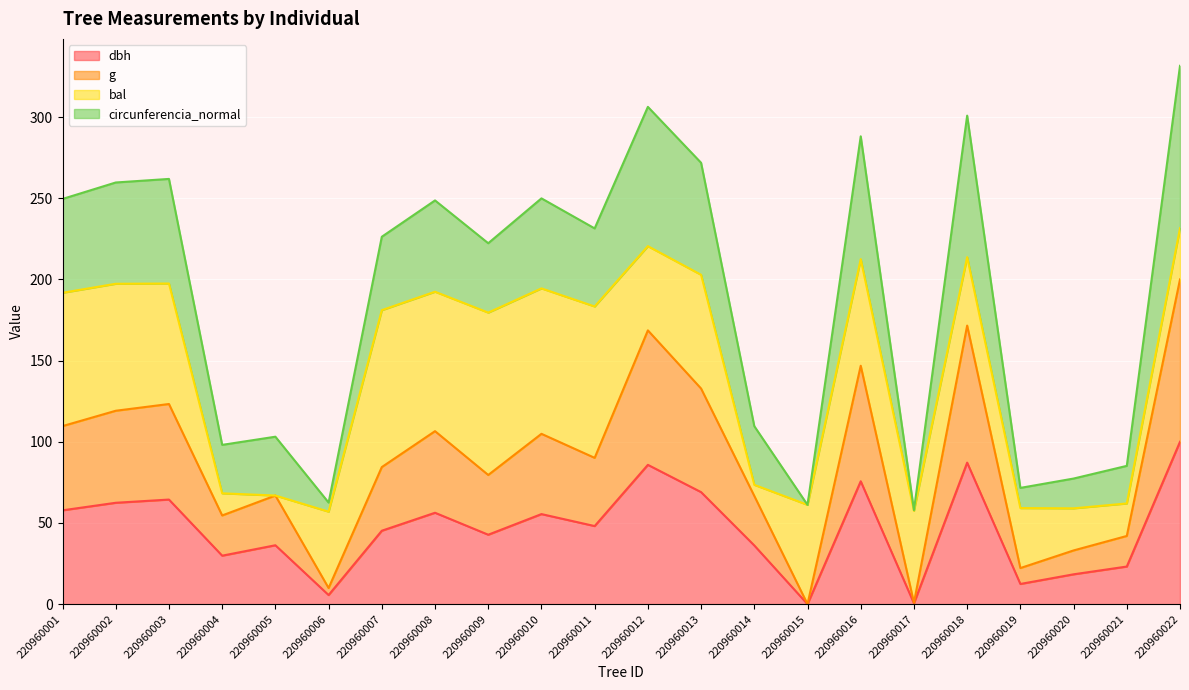

At how many categories does at least one series exceed 91?

10